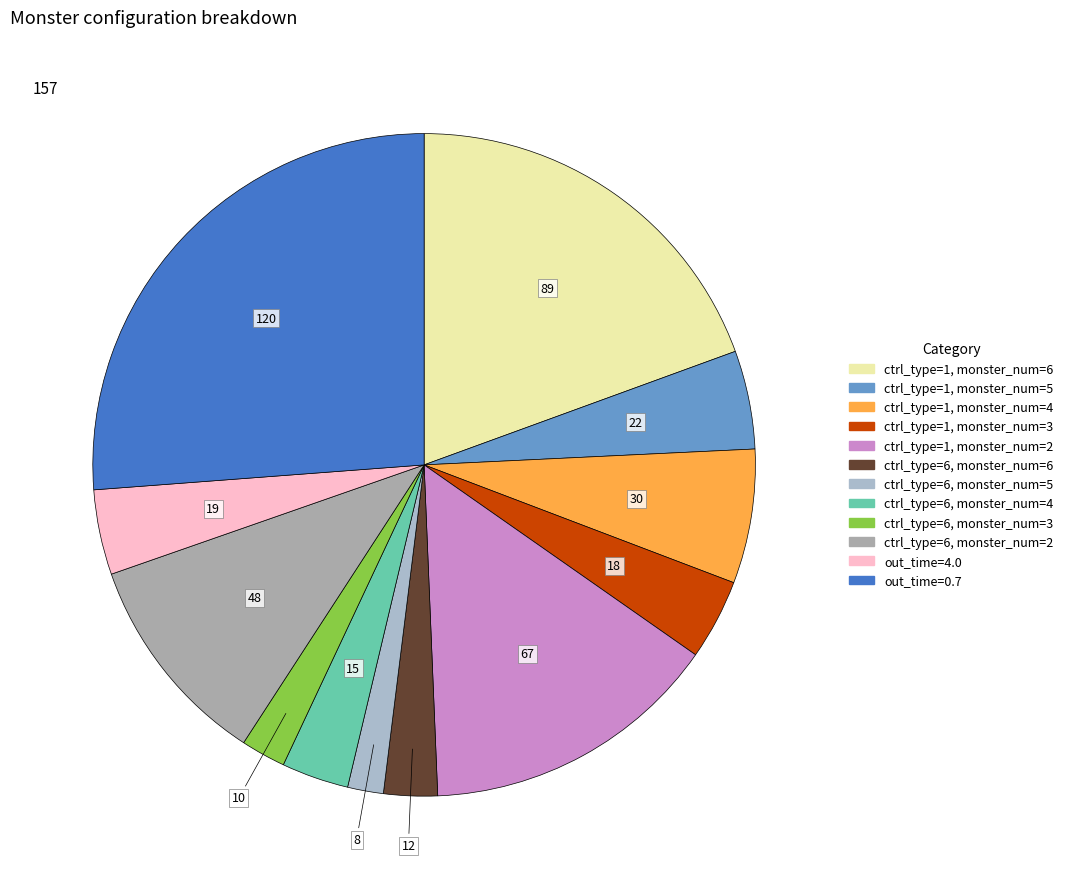

How many slices are in this pie chart?

12